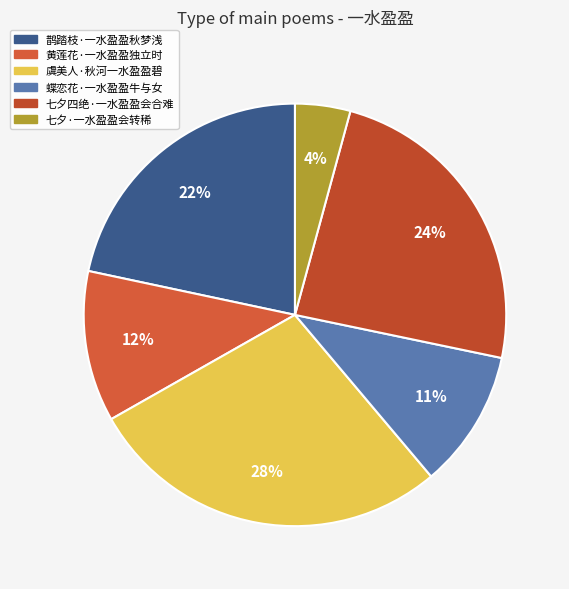

Approximately how many times larger is the value at 黄莲花·一水盈盈独立时 compared to 蝶恋花·一水盈盈牛与女?

1.1